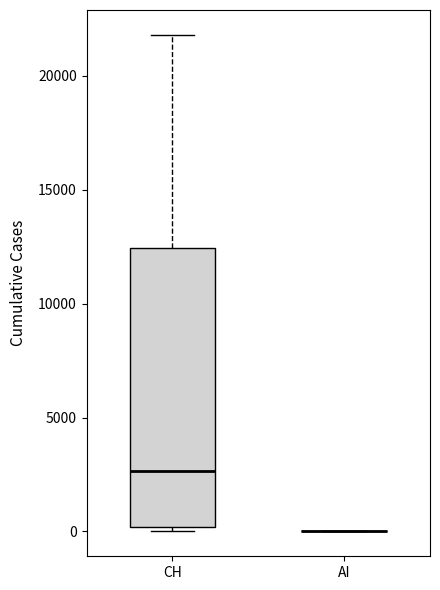

Reading left to right, transcribe this box plot: for each box, give where its median line is, the range the box spans, and where its two whiskers end, as read against the y-axis. The values are not printed on the chart, so give them approximately, as read against the axis.

CH: median 2500, box 0 to 12500, whiskers 0 (just below the box's lower edge) to 22000
AI: box collapsed to a line at 0, whiskers 0 to 0